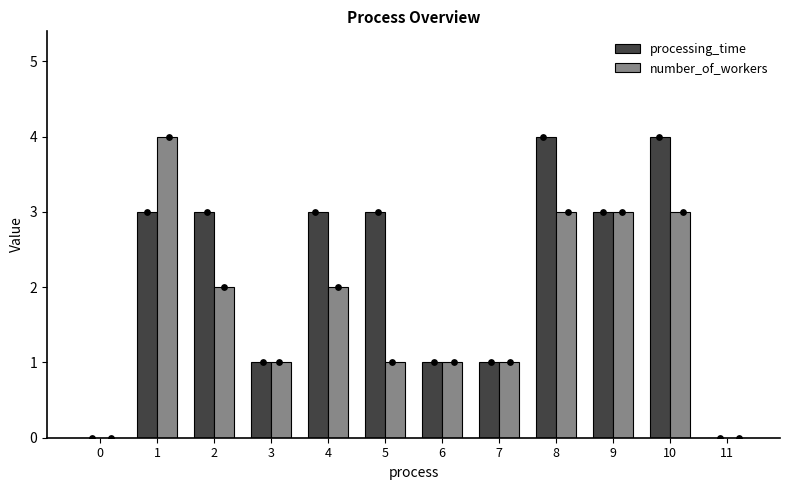

Which series has the largest total across all categories?

processing_time